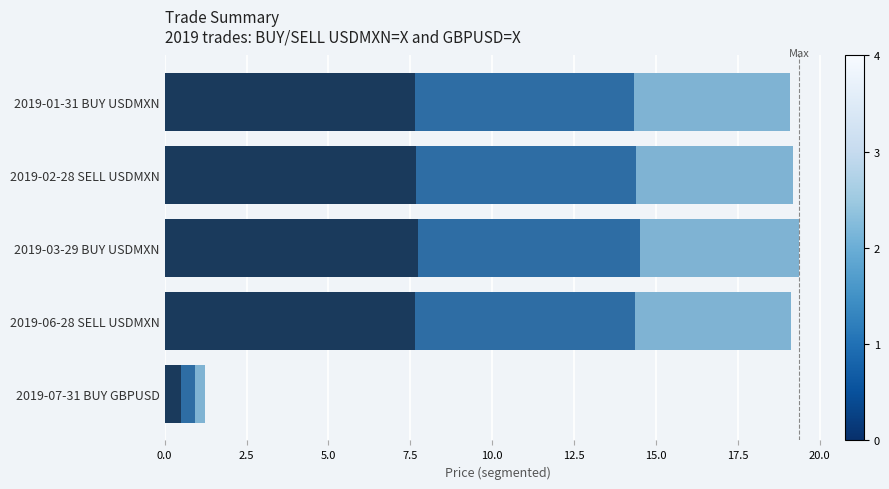

What is the total value across all series at 2019-02-28 SELL USDMXN?

19.2